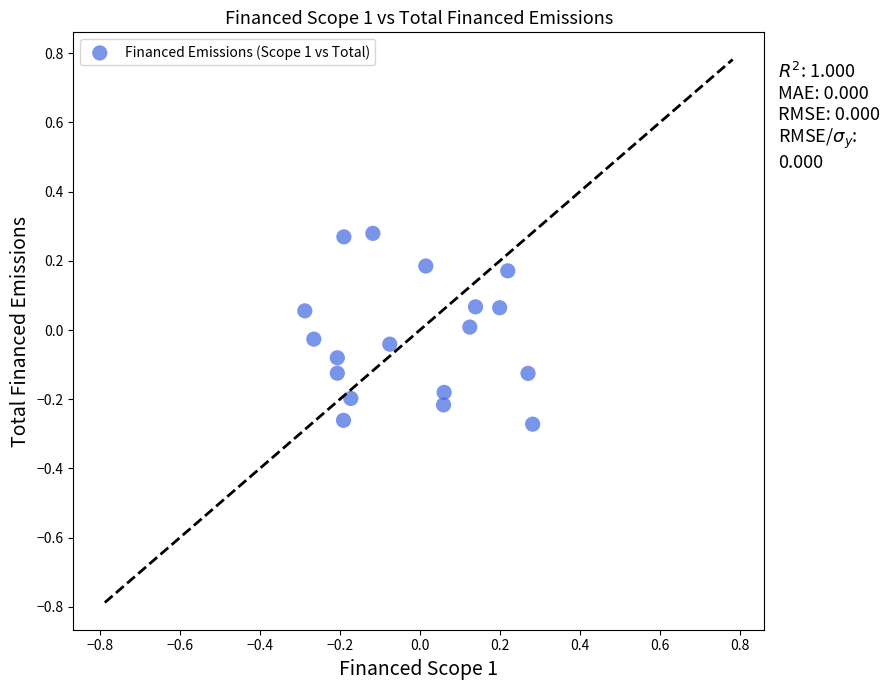

What is the range of X values (max minus min)?

0.6